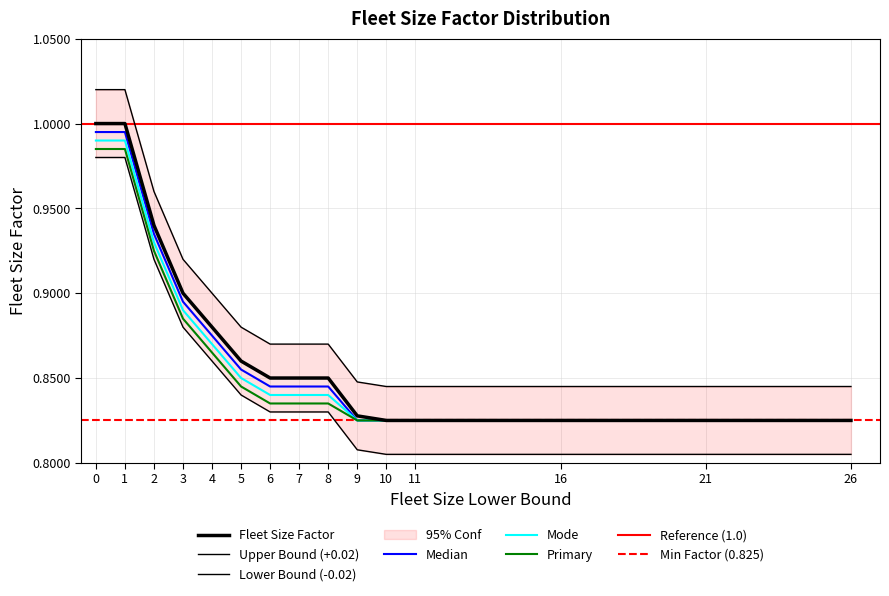

What is the value of the 6th point from the left?

0.9